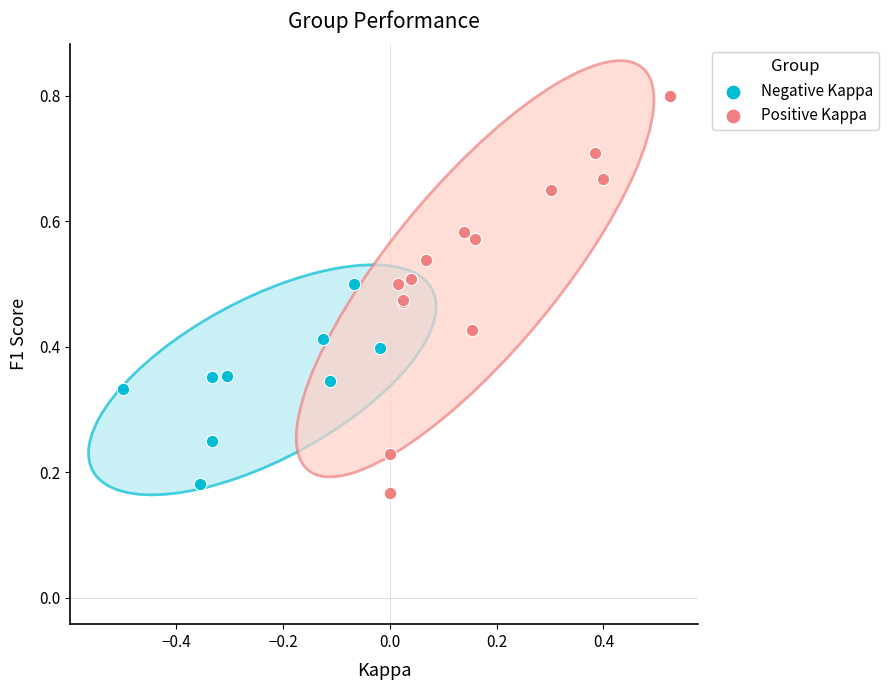

Which series has the largest Y range (max minus min)?

Positive Kappa